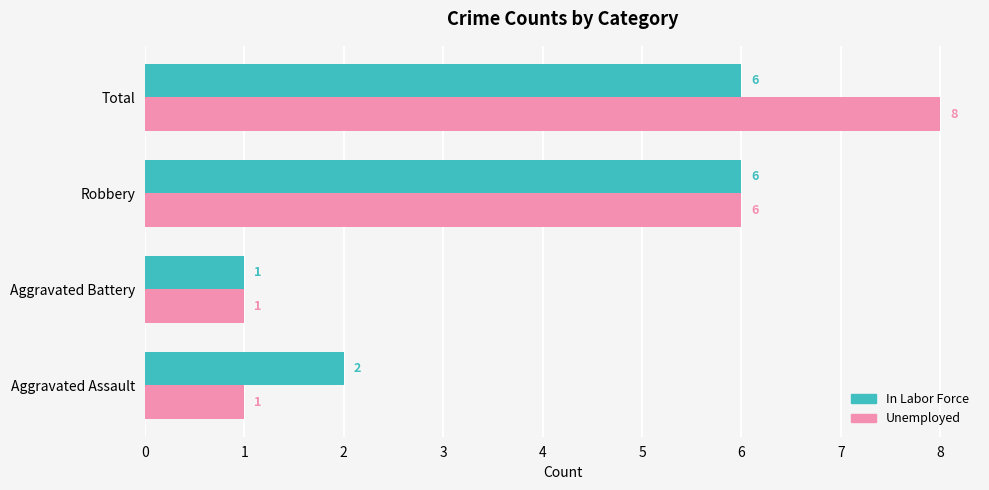

The In Labor Force series shows 1 at Aggravated Assault. True or false?

False